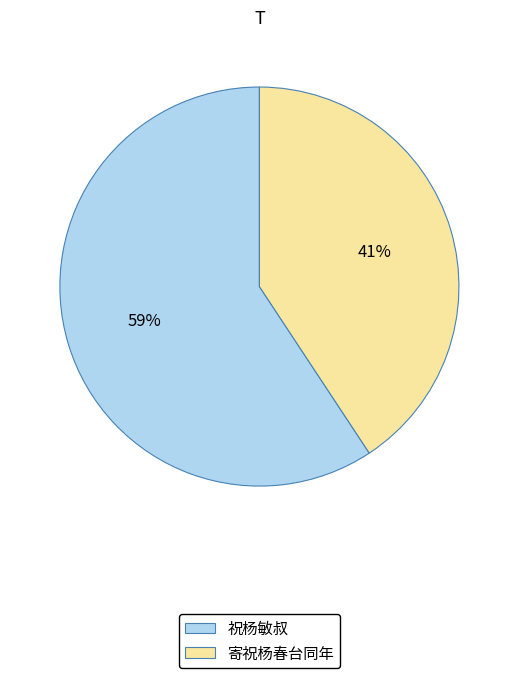

Which slice is the largest?

祝杨敏叔